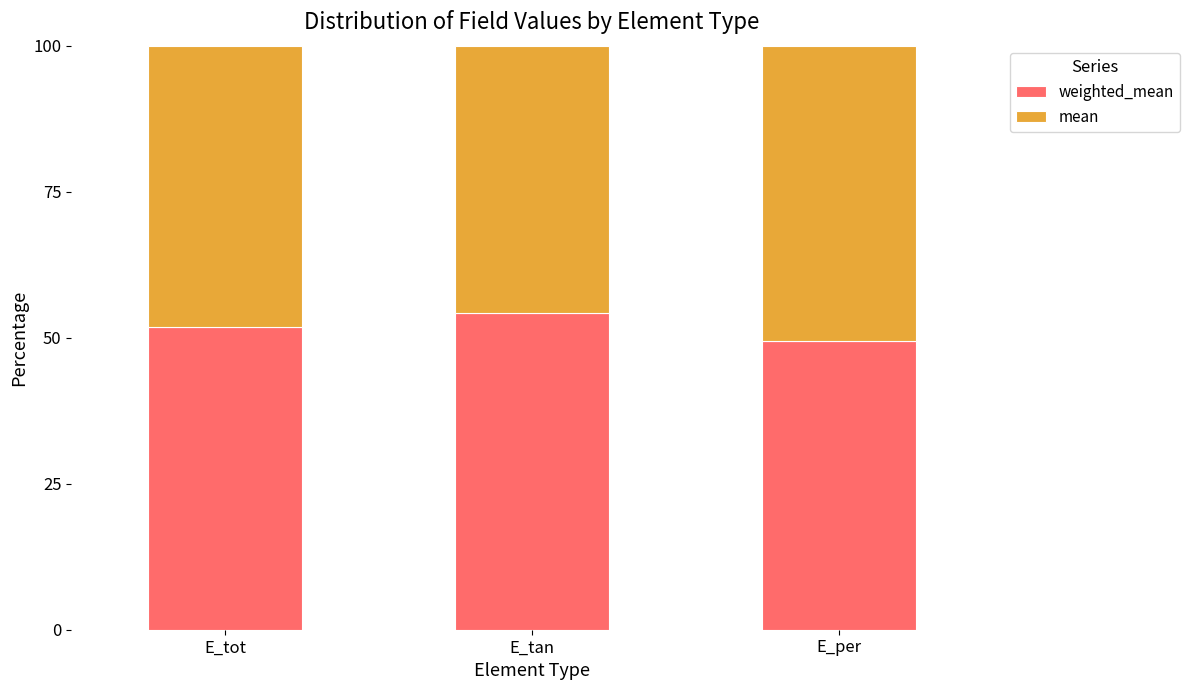

What is the total value across all series at E_tot?

100.0